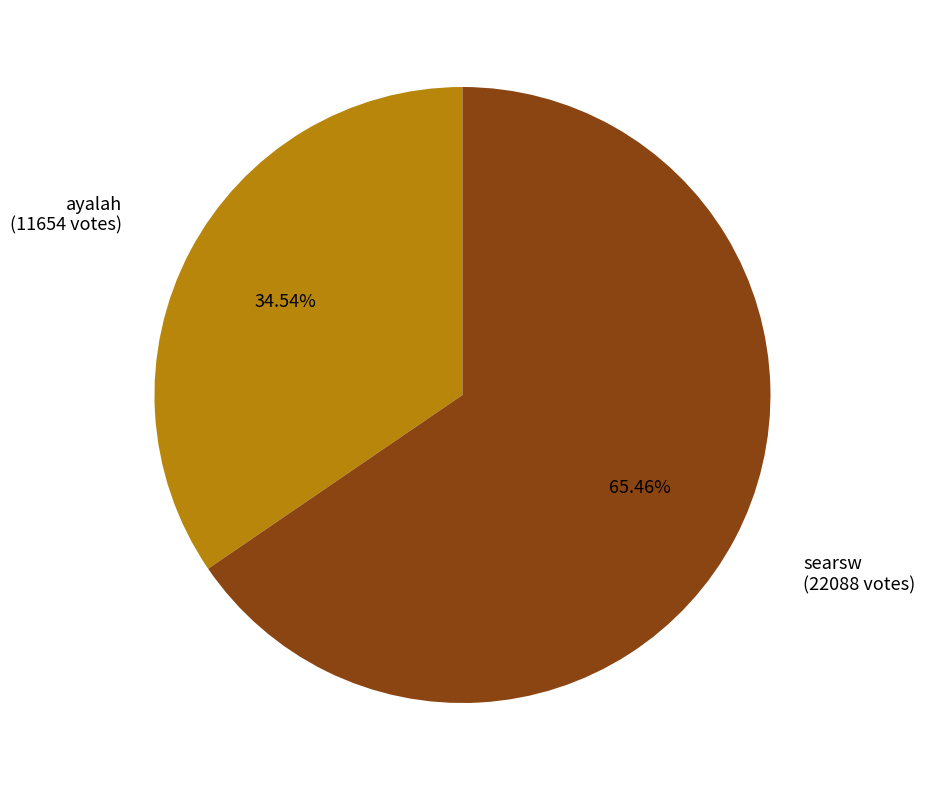

Combined, what portion of the pie is searsw and ayalah?

100.0%